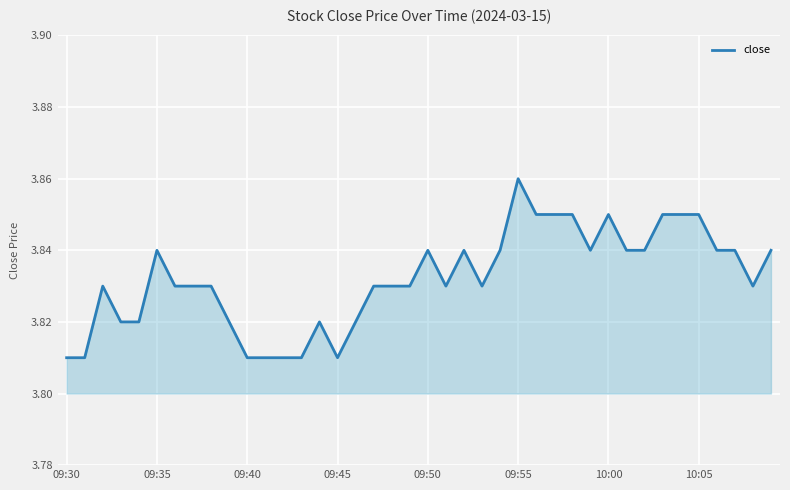

Is this an area chart (filled region under the line)?

Yes